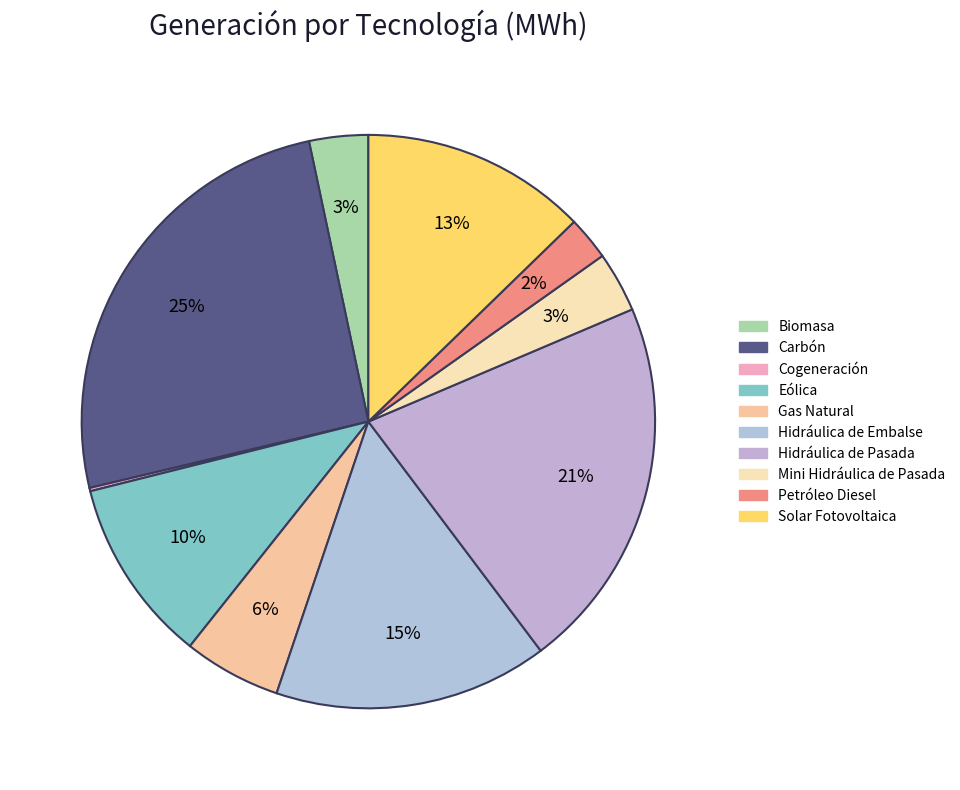

Between Hidráulica de Pasada and Biomasa, which is larger?

Hidráulica de Pasada